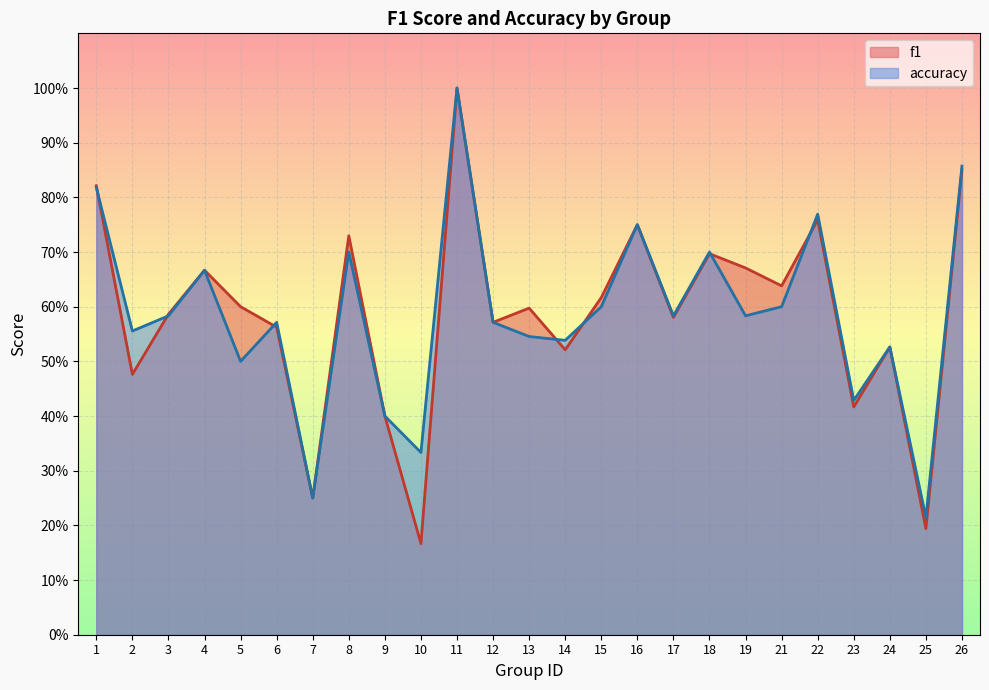

After their last crossing, which series has the higher values: accuracy or f1?

accuracy